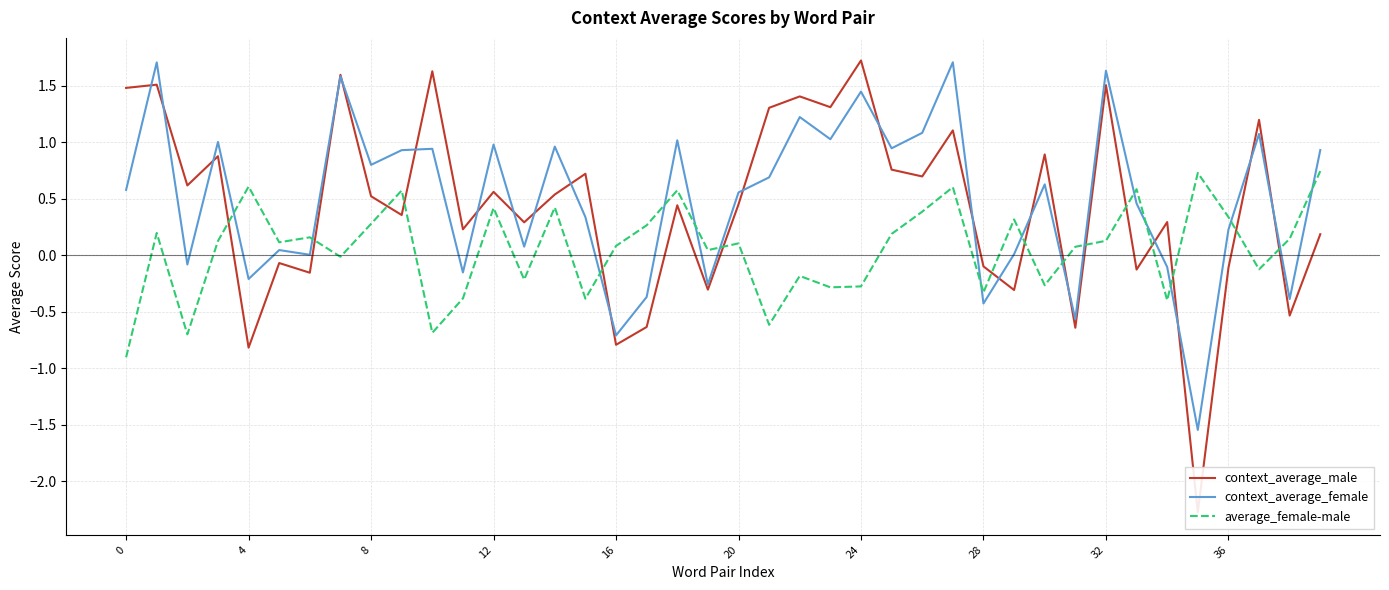

True or false: context_average_female and context_average_male cross at least once.

True